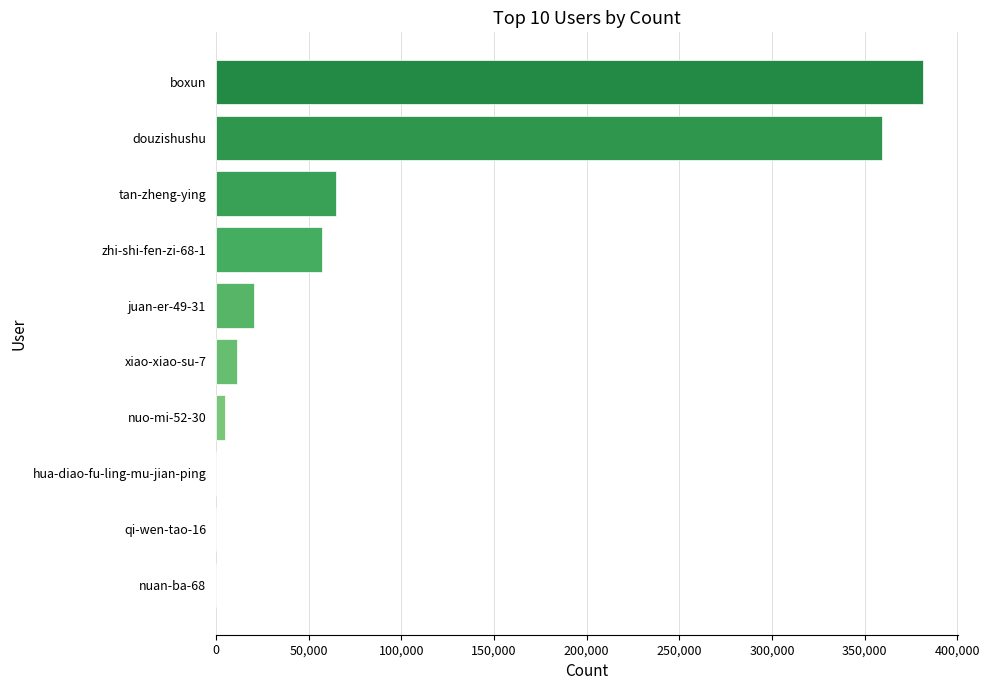

True or false: the data shows 381288 at boxun.

True